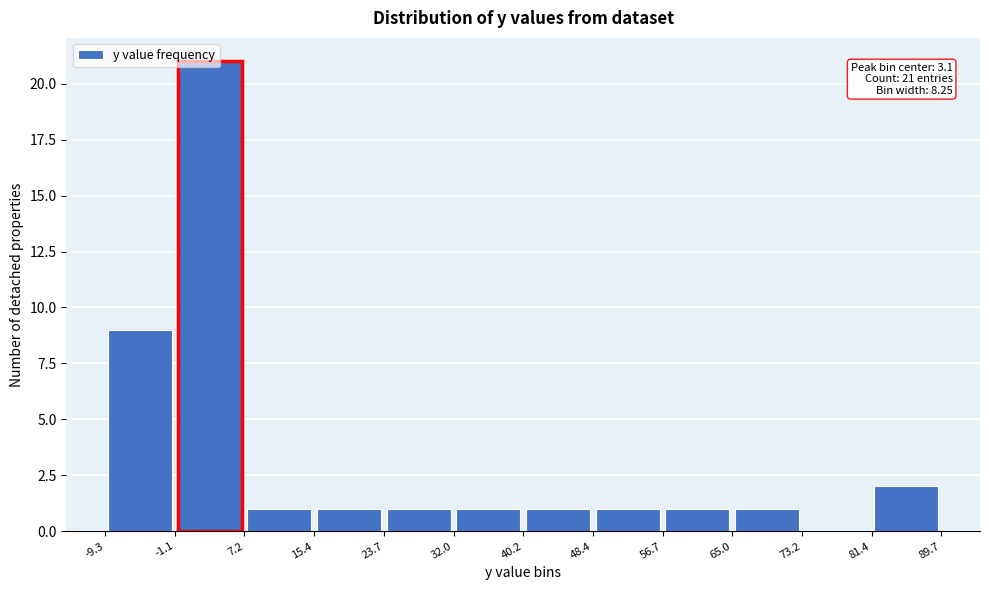

Over which range of the x-axis is the bar tallest?

-1.1 to 7.2